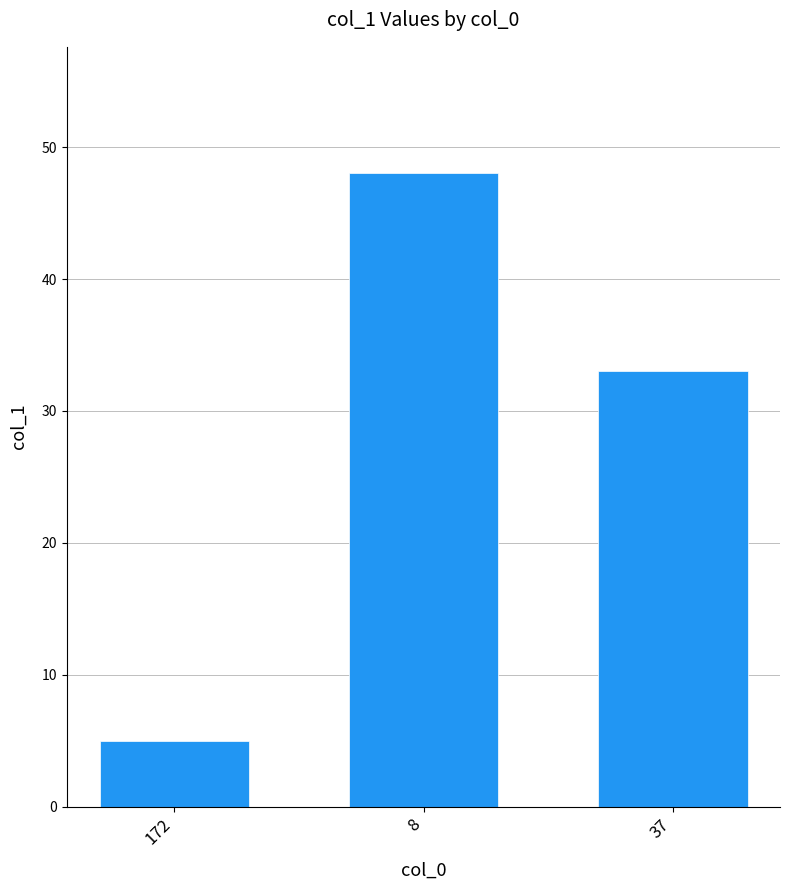

Where is the data nearest to the value 26?

37